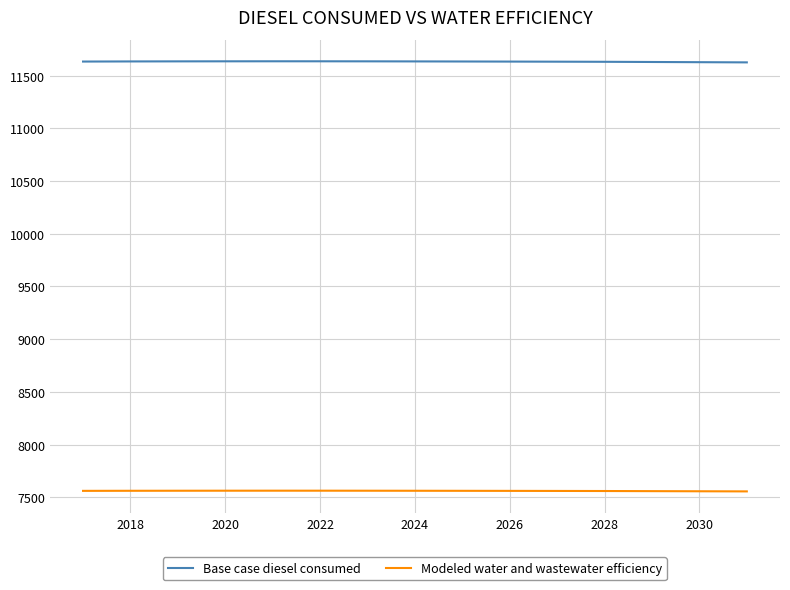

Which series has the largest total across all categories?

Base case diesel consumed